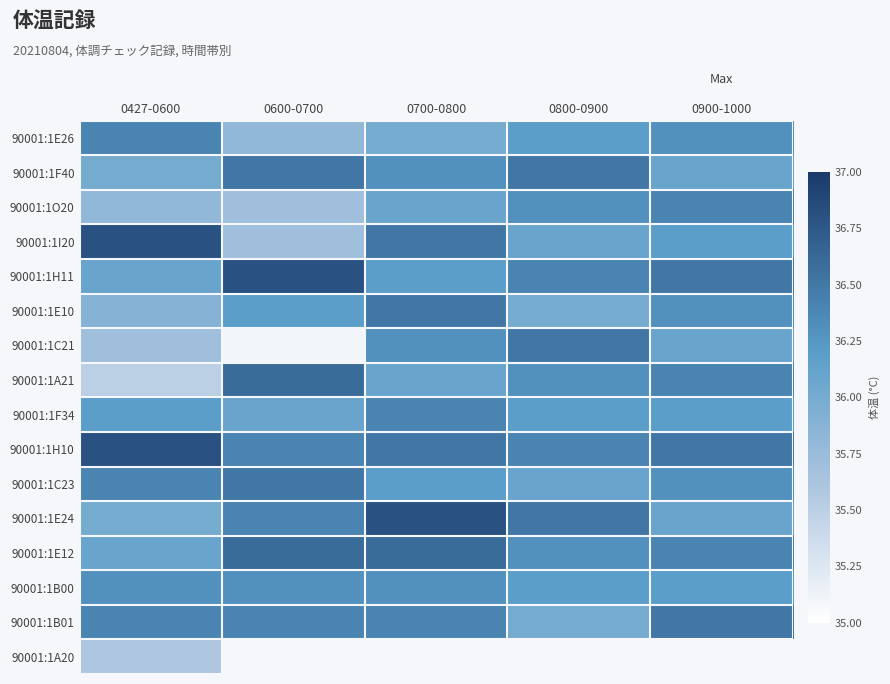

At which label does 90001:1A21 first exceed 36?

0600-0700